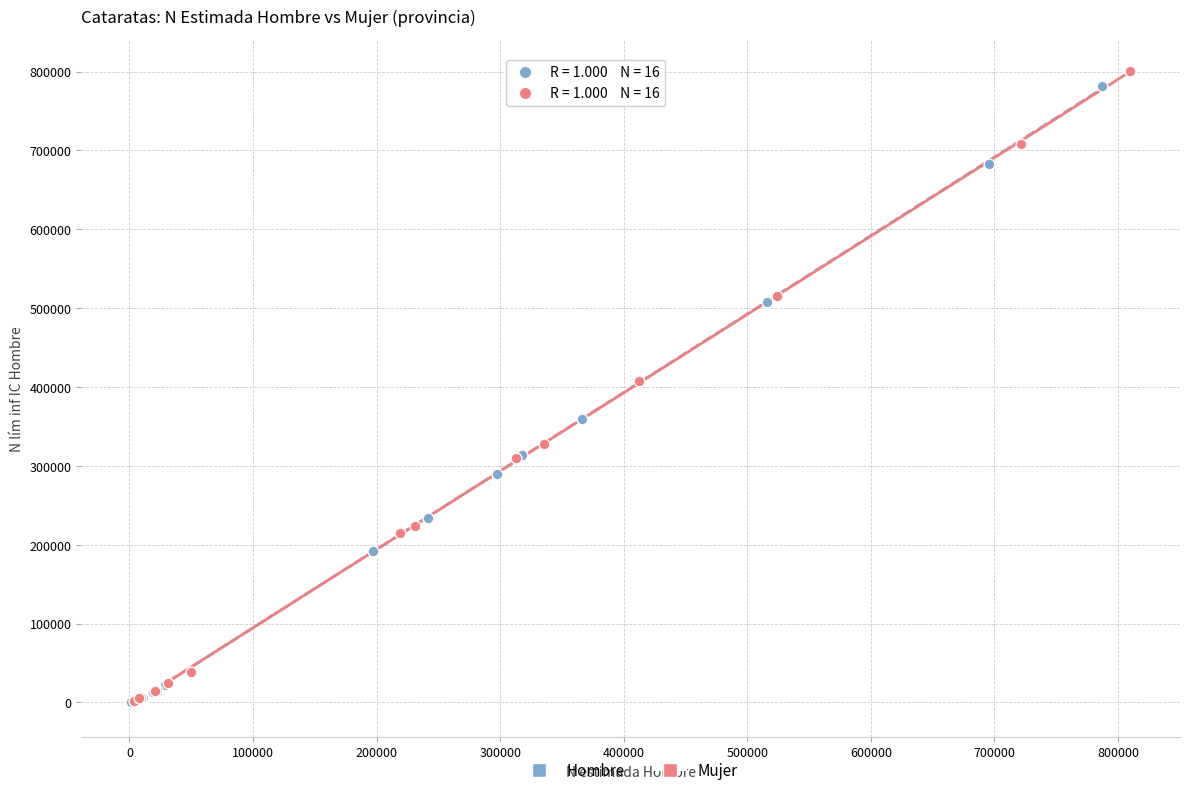

Which series has the largest Y range (max minus min)?

Mujer